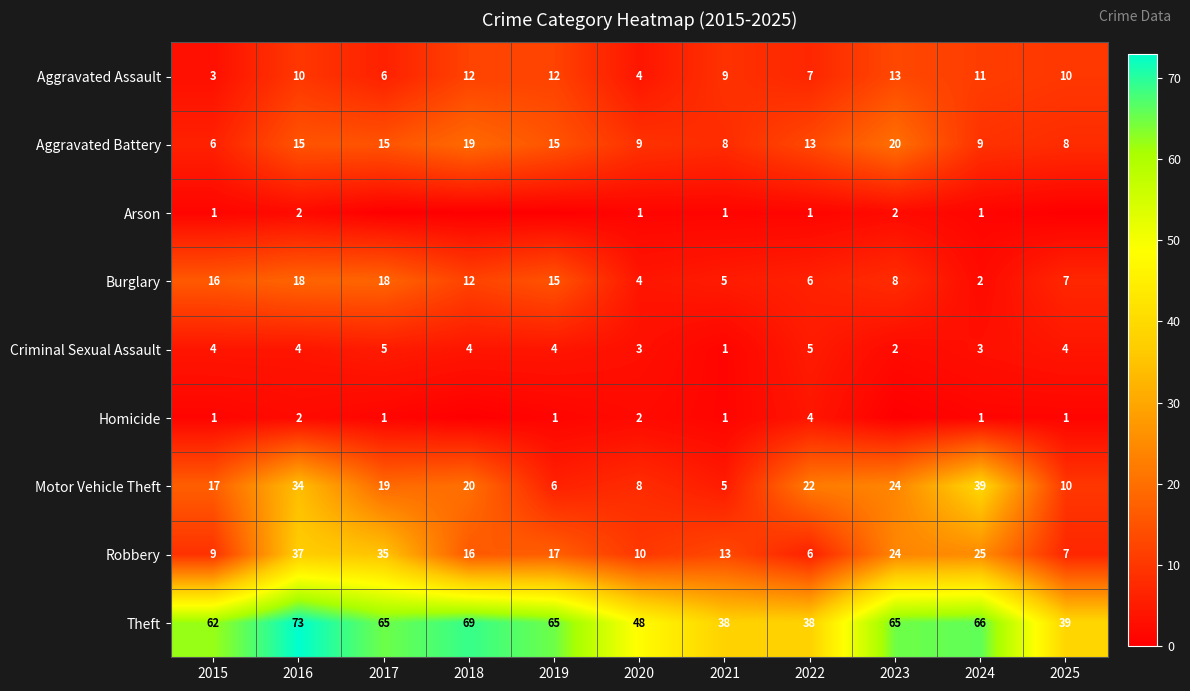

Is it true that Burglary equals 16 at 2015?

True